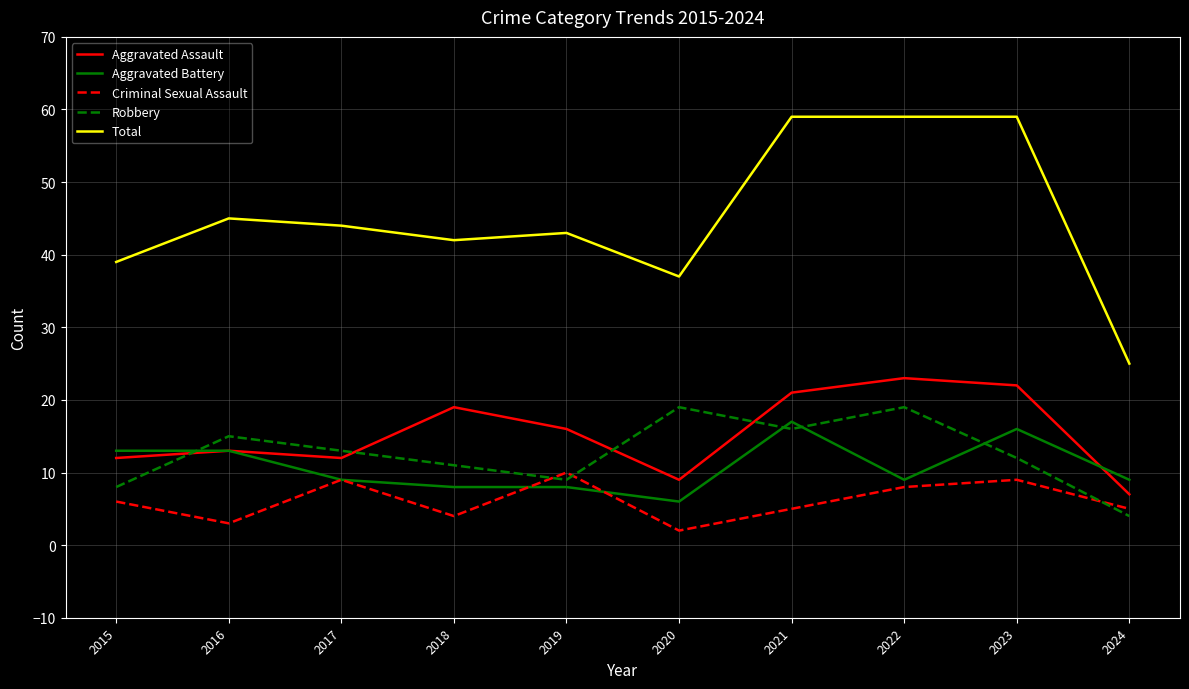

What is the minimum value shown in the chart?

2